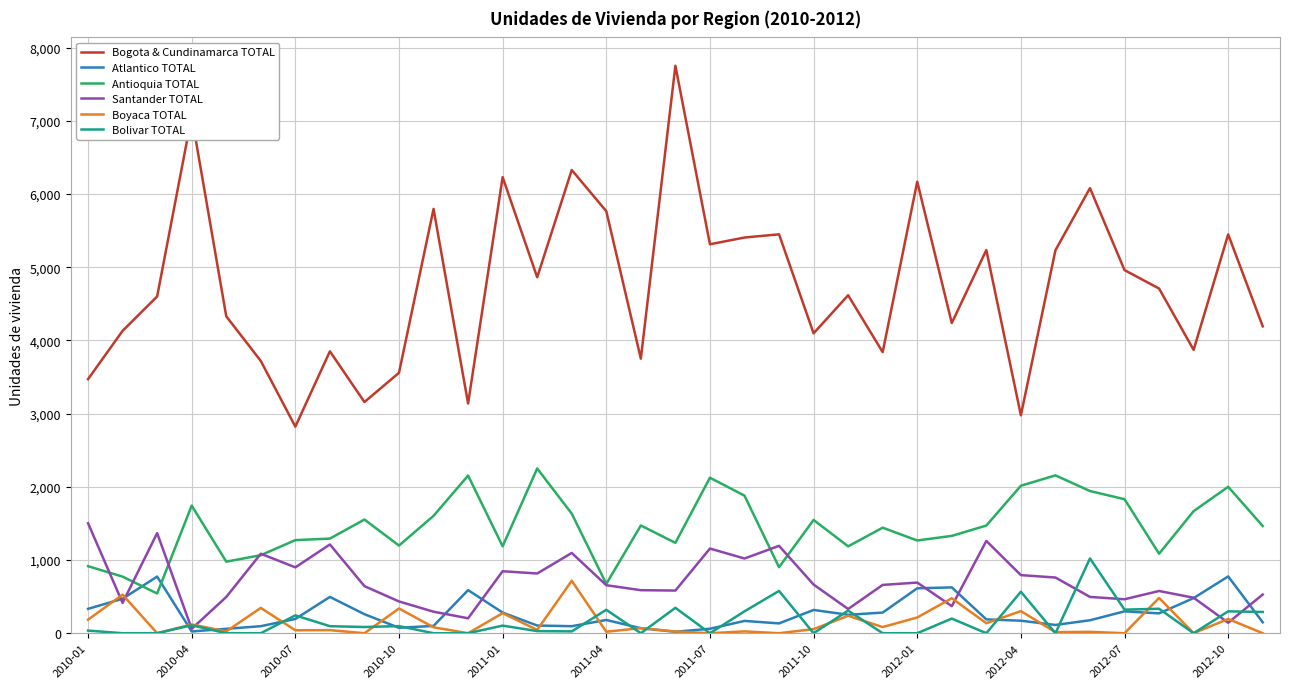

True or false: Bogota & Cundinamarca TOTAL and Antioquia TOTAL intersect in this chart.

False